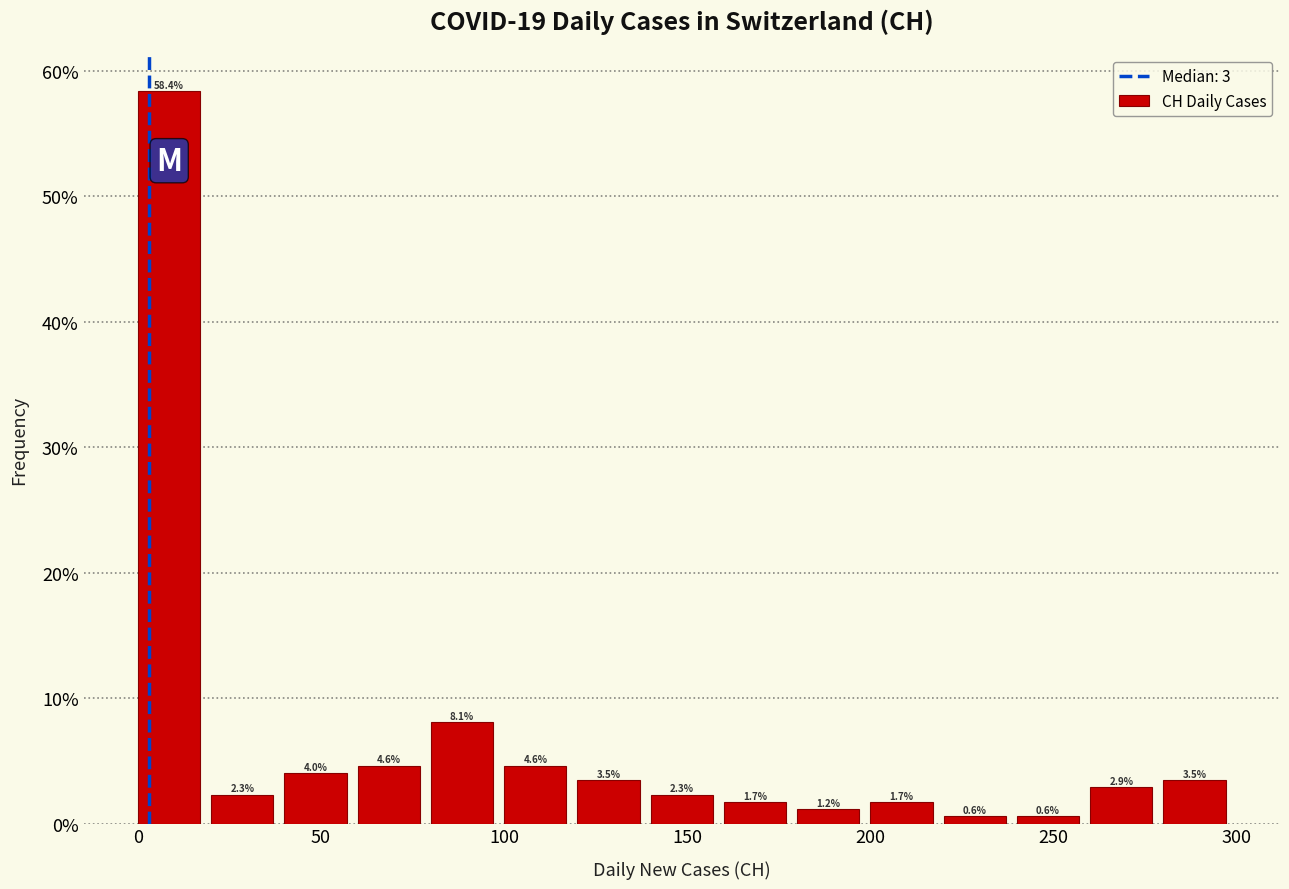

Reading left to right, transcribe this chart: for each bar, give the range it covers on the x-axis and its height.

0 to 20: 58.4
20 to 40: 2.3
40 to 60: 4.0
60 to 80: 4.6
80 to 100: 8.1
100 to 120: 4.6
120 to 140: 3.5
140 to 160: 2.3
160 to 180: 1.7
180 to 200: 1.2
200 to 220: 1.7
220 to 240: 0.6
240 to 260: 0.6
260 to 280: 2.9
280 to 300: 3.5